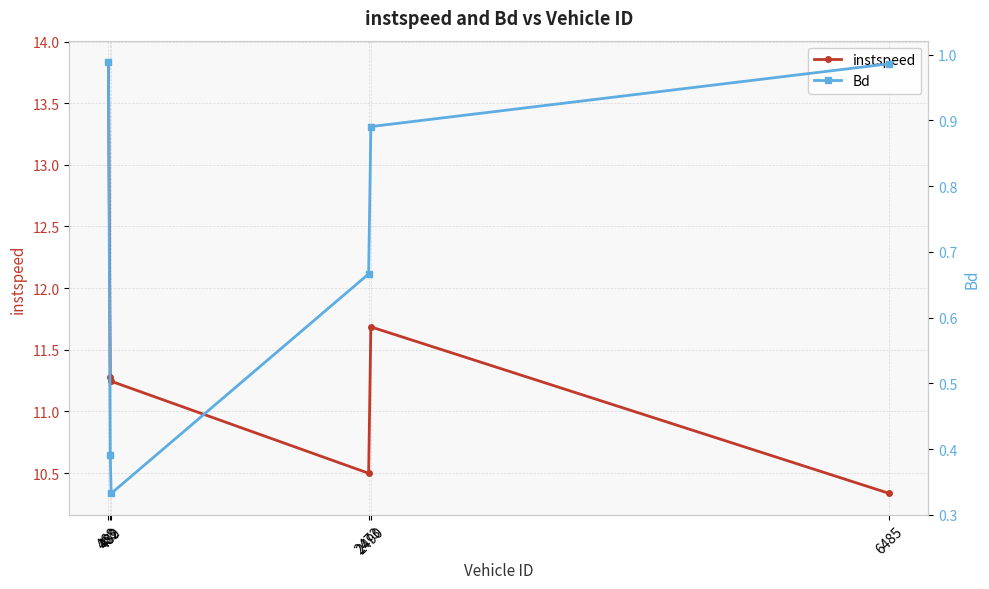

What is the spread (max minus min) of values at 489?

10.9